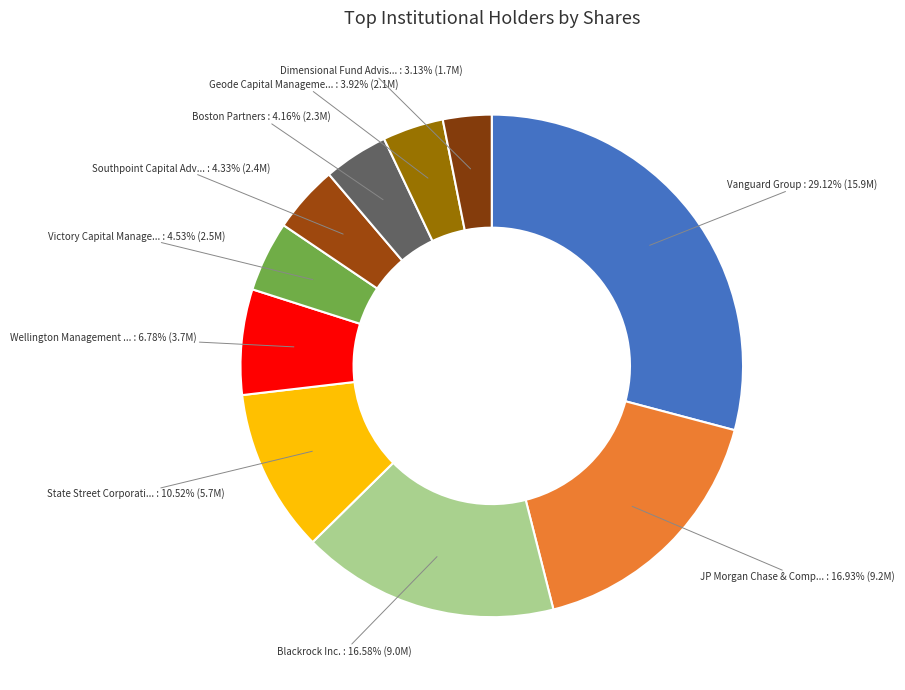

Which category has the biggest portion of the pie?

Vanguard Group, Inc. (The)